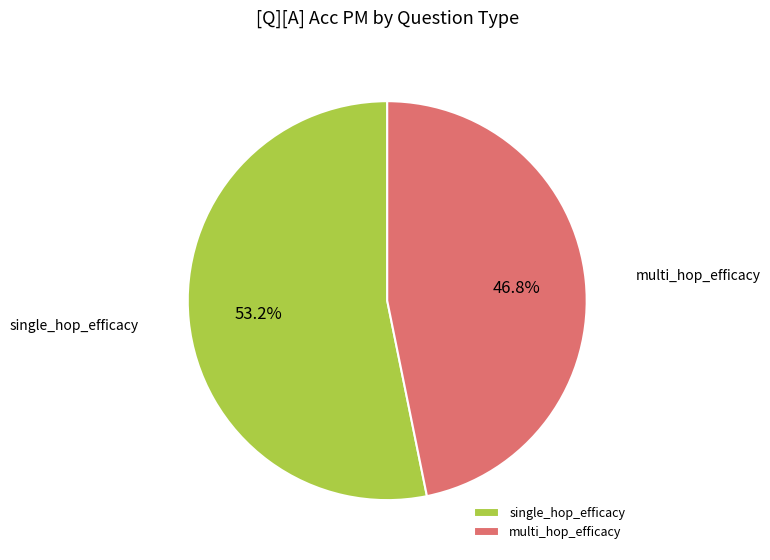

Which category has the biggest portion of the pie?

single_hop_efficacy